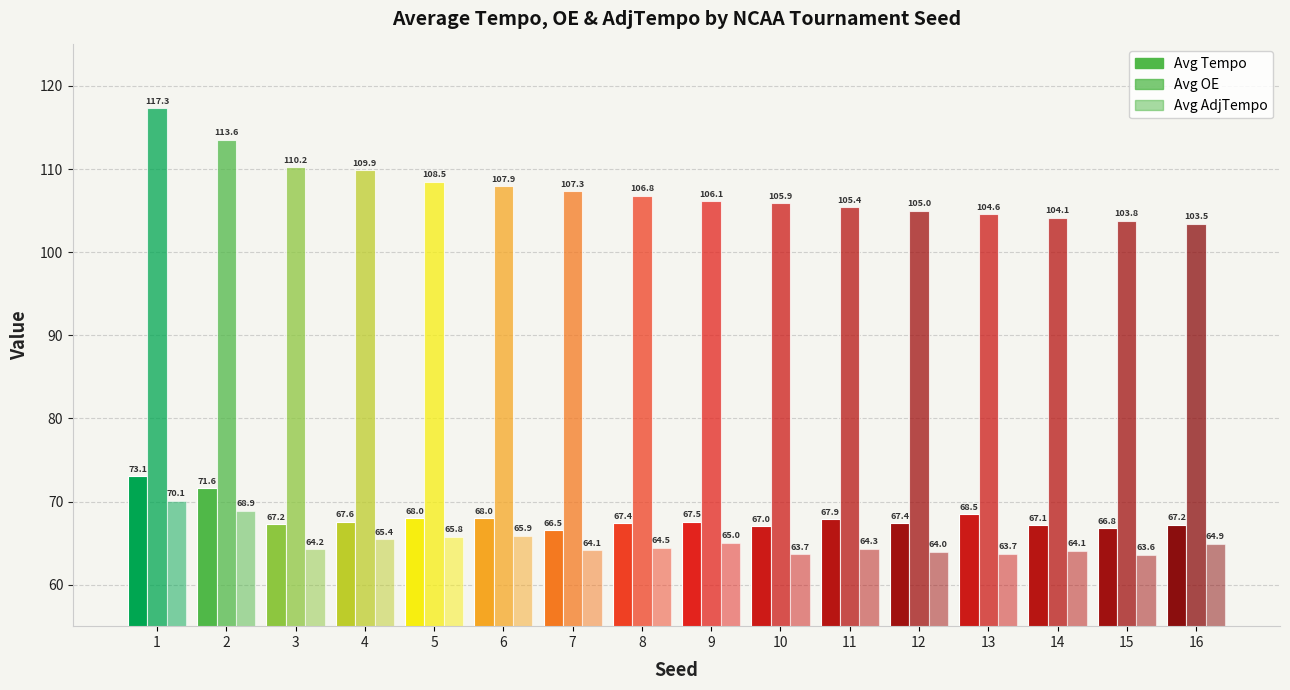

What is the total value across all series at 7?

238.0